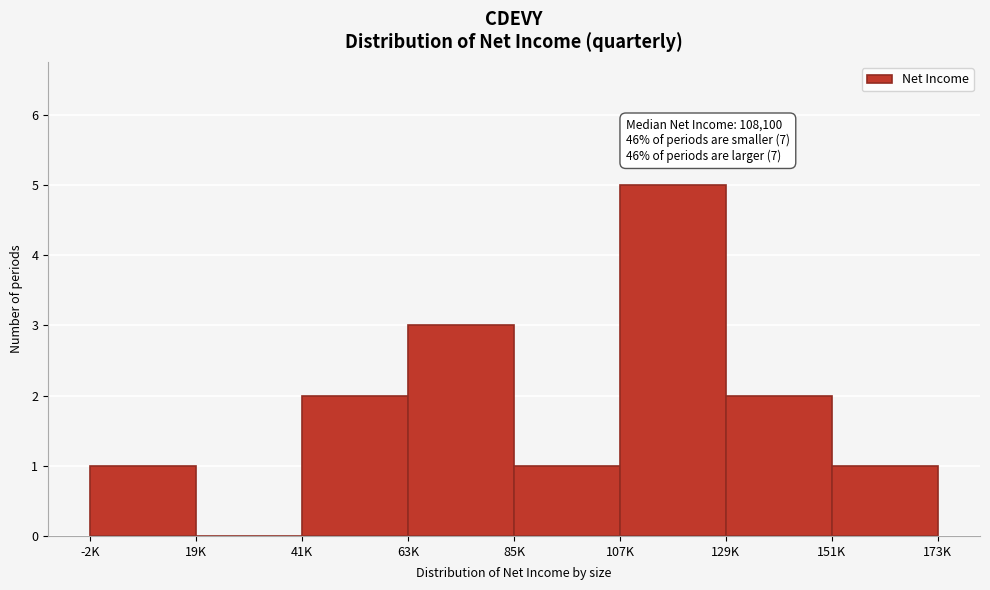

Reading left to right, transcribe all the data shown in this chart.

-2K=1	19K=0	41K=2	63K=3	85K=1	107K=5	129K=2	151K=1